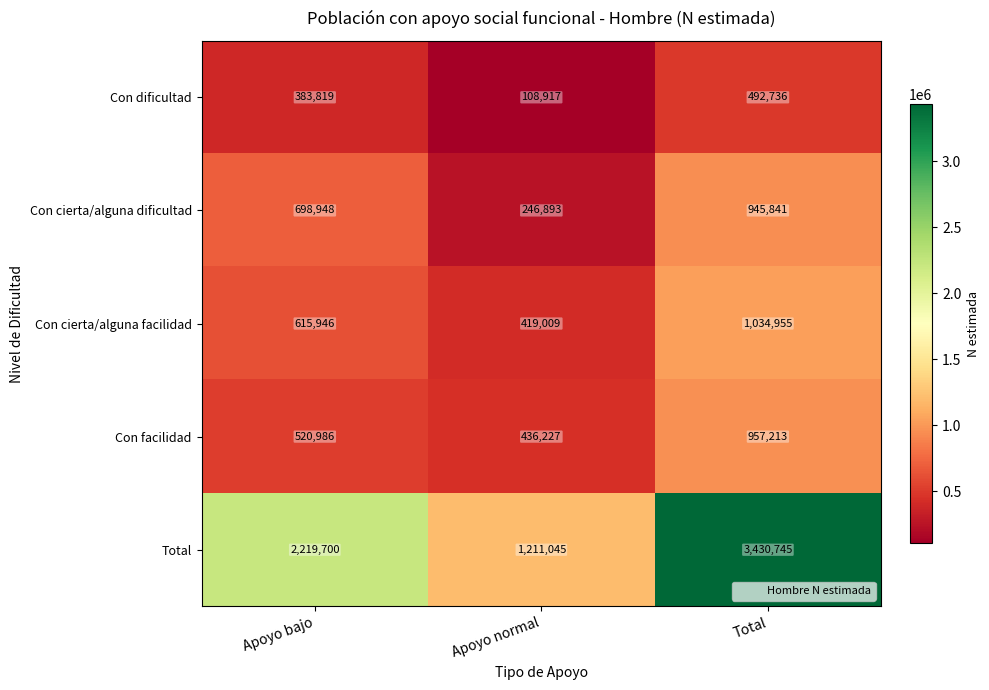

What is the approximate value of Con dificultad at Apoyo normal, to the nearest 50?

108900